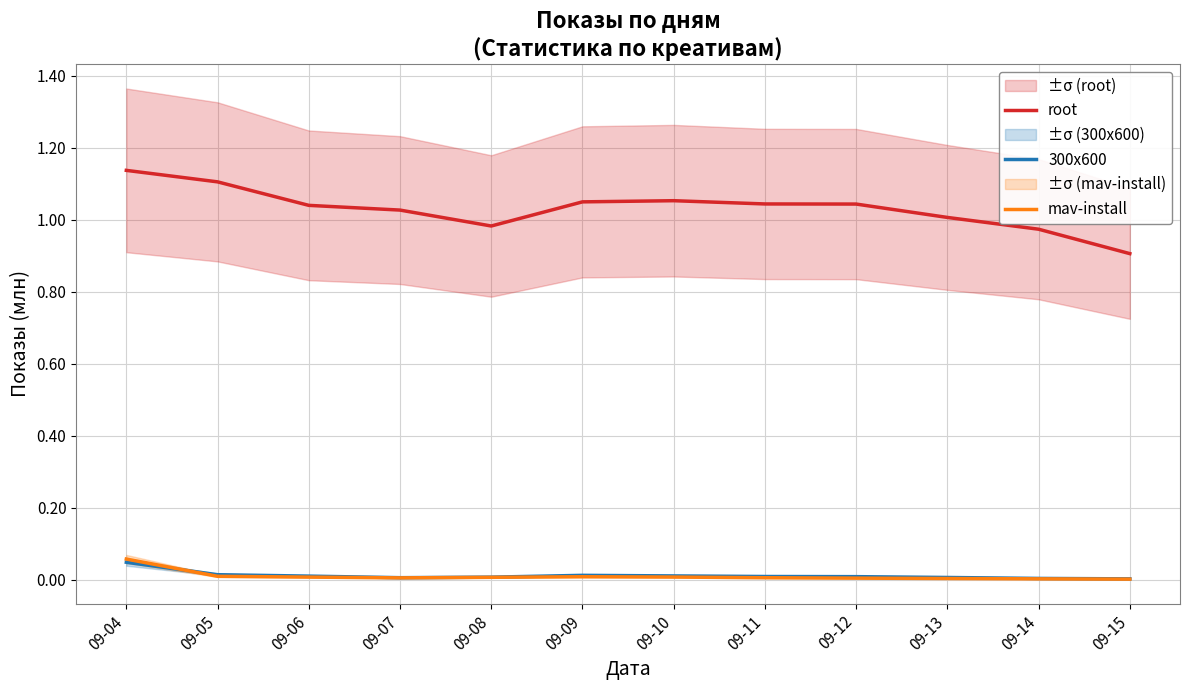

Which series has the widest spread of values?

root